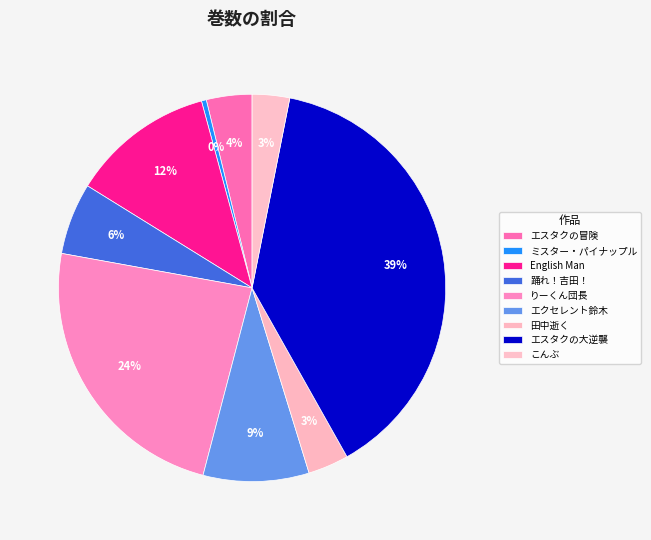

To the nearest percent, what is the difference between the largest and smallest slice percentages?

38%